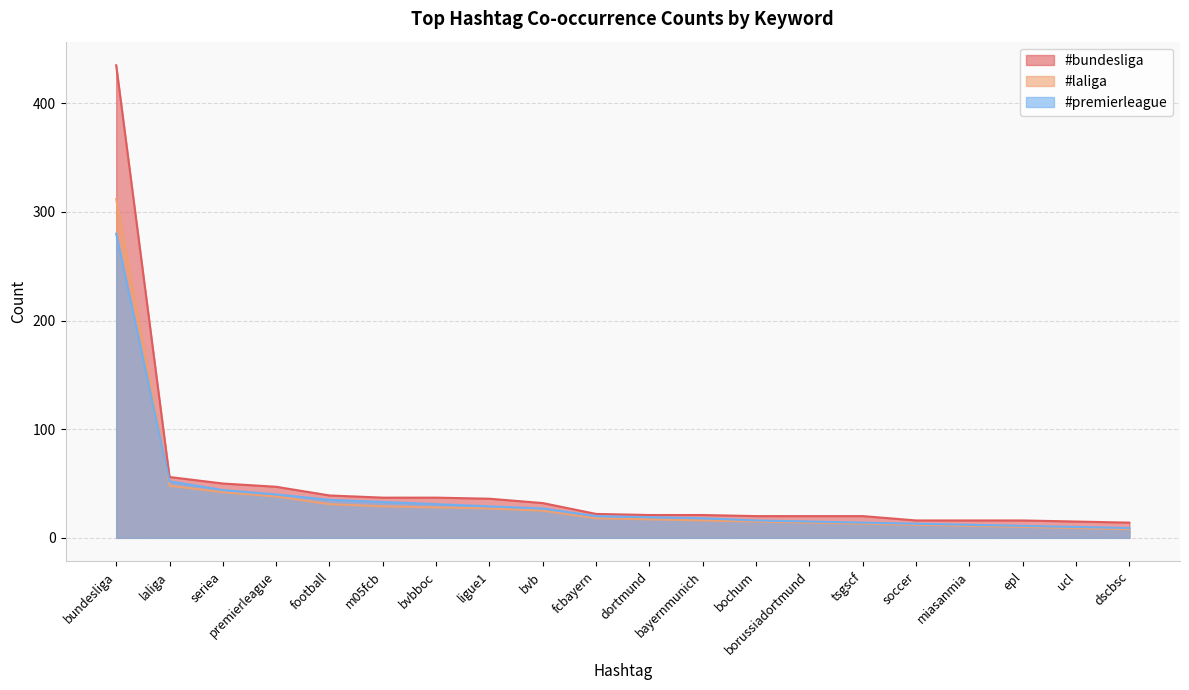

Which series has the largest range (max minus min)?

#bundesliga